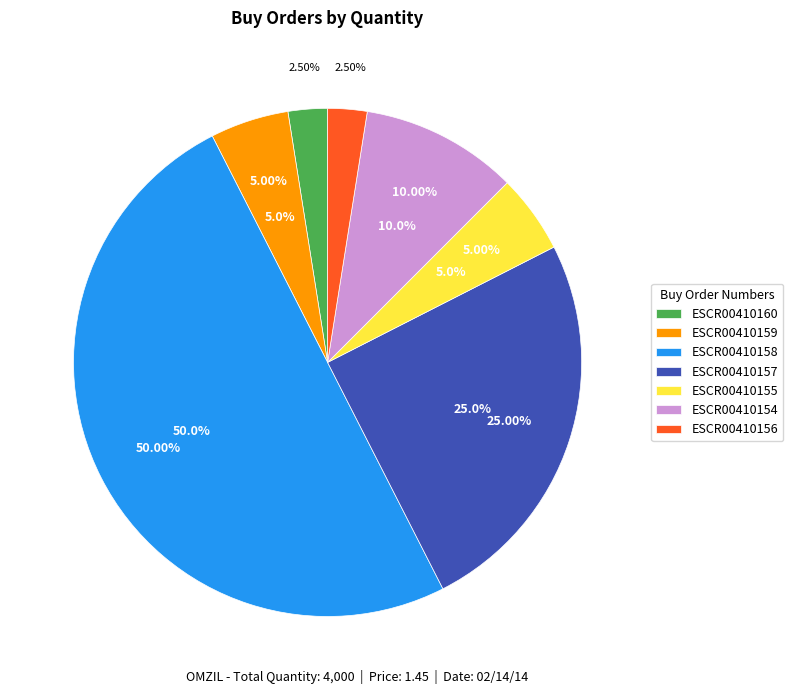

What is the change in value from ESCR00410160 to ESCR00410158?

+1900